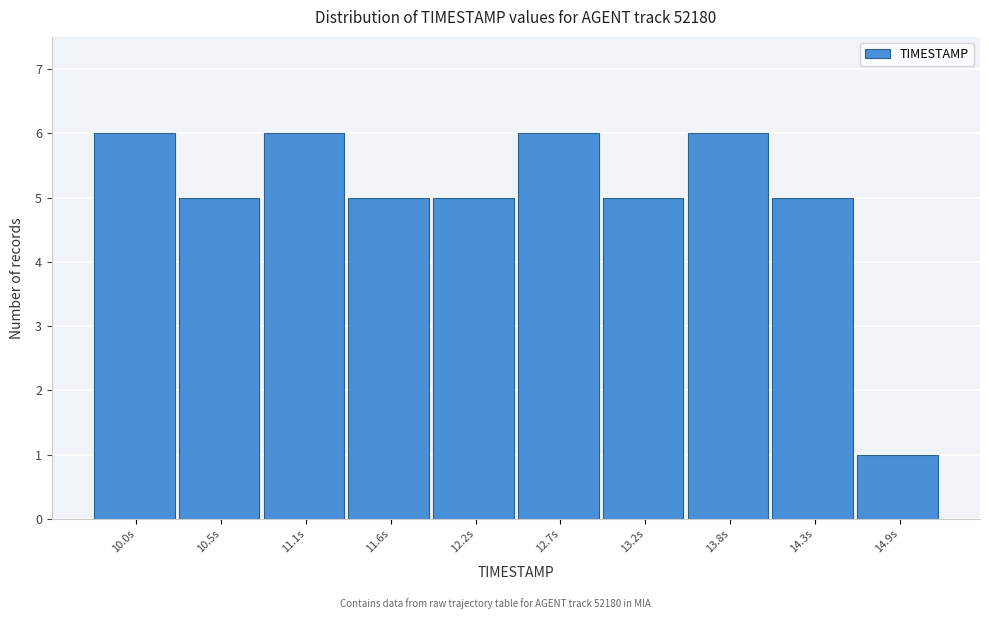

Reading left to right, list all the values displayed in this chart.

6	5	6	5	5	6	5	6	5	1